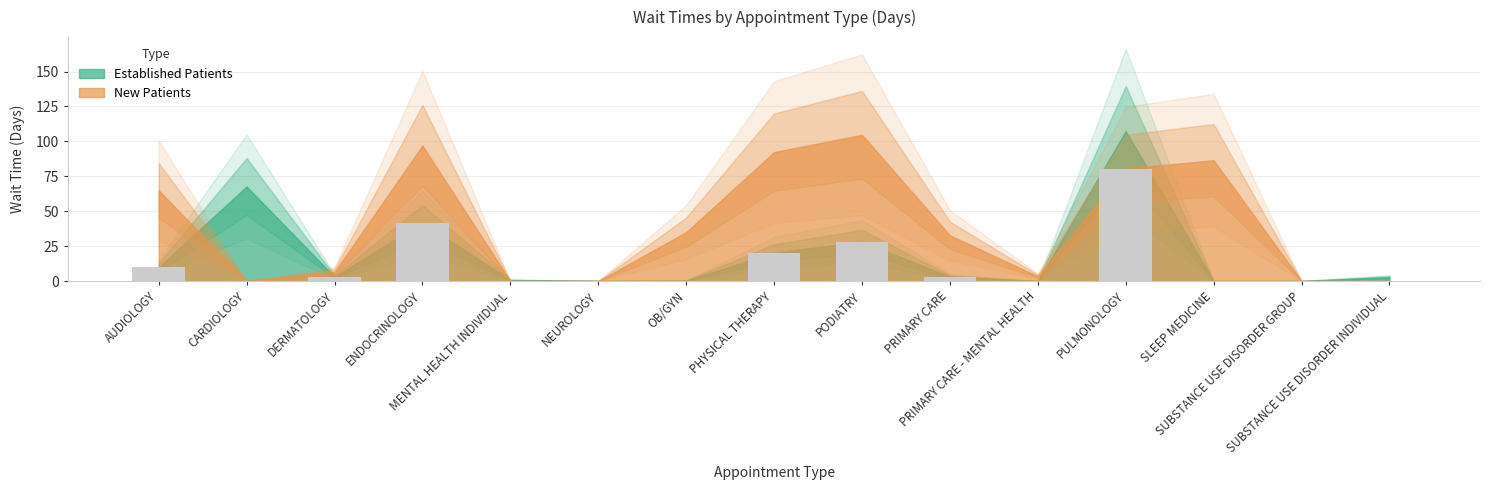

Does the chart contain stacked bars?

No